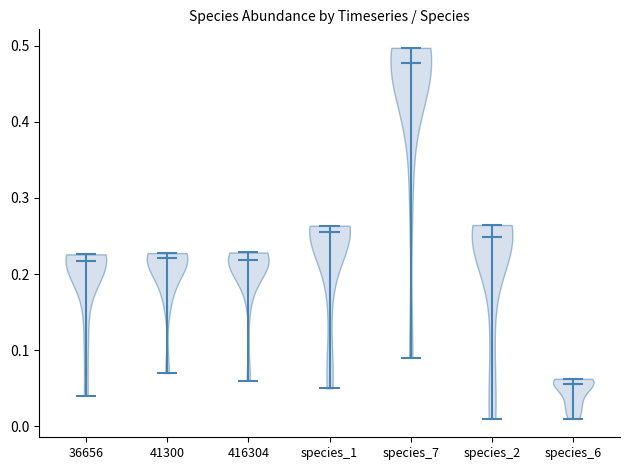

Reading left to right, read every violin against the y-axis: where its median line is, and the lowest and highest points it reaches. The values are not printed on the chart, so give them approximately, as read against the axis.

36656: median line 0.22, lowest point 0.04, highest point 0.23
41300: median line 0.22, lowest point 0.07, highest point 0.23
416304: median line 0.22, lowest point 0.06, highest point 0.23
species_1: median line 0.26, lowest point 0.05, highest point 0.26
species_7: median line 0.48, lowest point 0.09, highest point 0.50
species_2: median line 0.25, lowest point 0.01, highest point 0.26
species_6: median line 0.06, lowest point 0.01, highest point 0.06